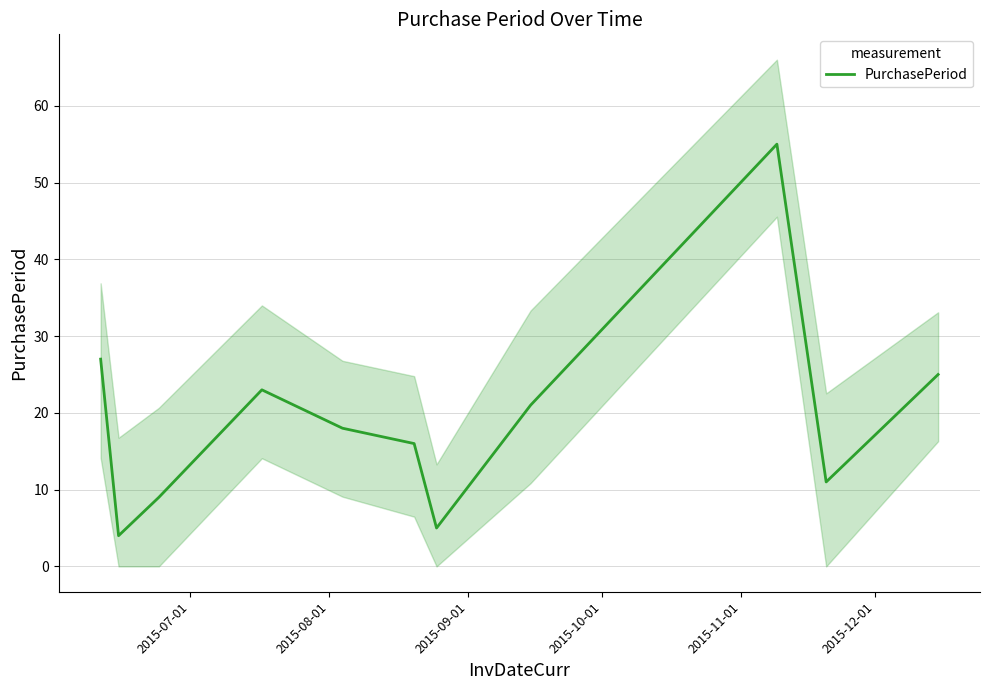

Count the number of categories in the chart.

11